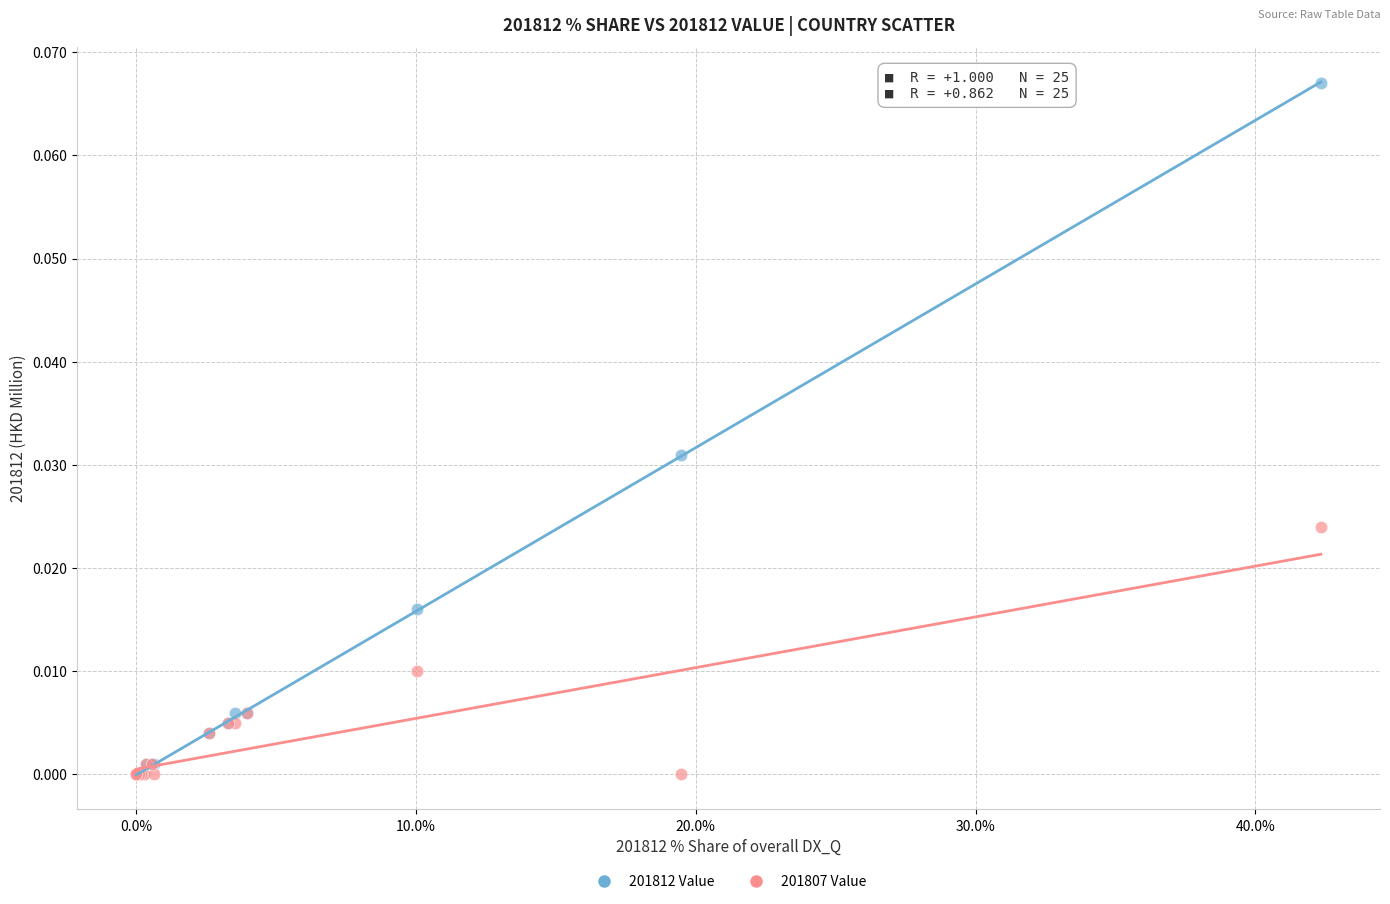

What are all the series names shown in the legend?

201812 Value, 201807 Value